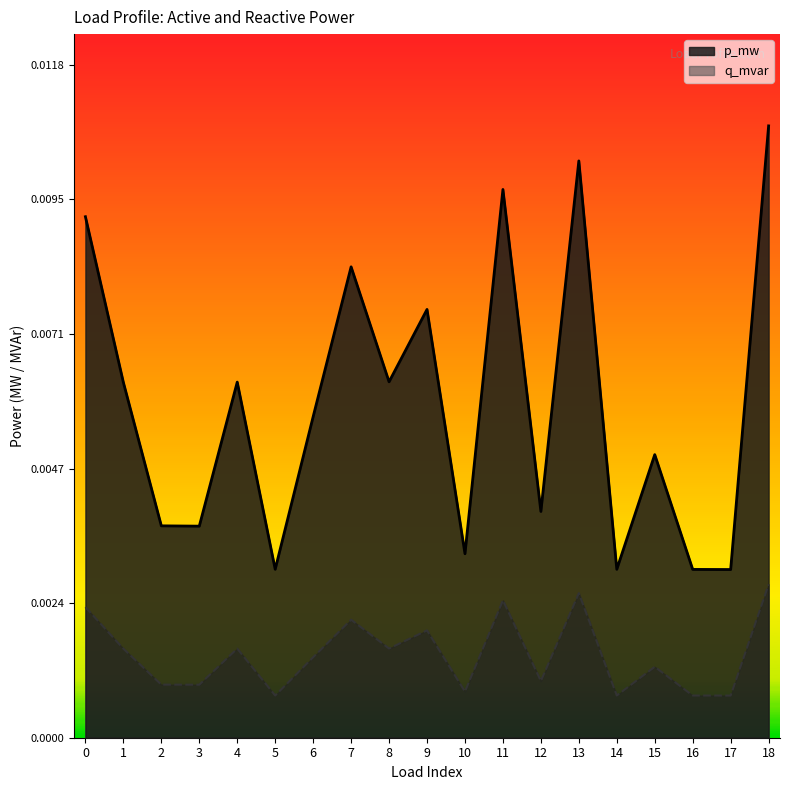

True or false: p_mw and q_mvar cross at least once.

False